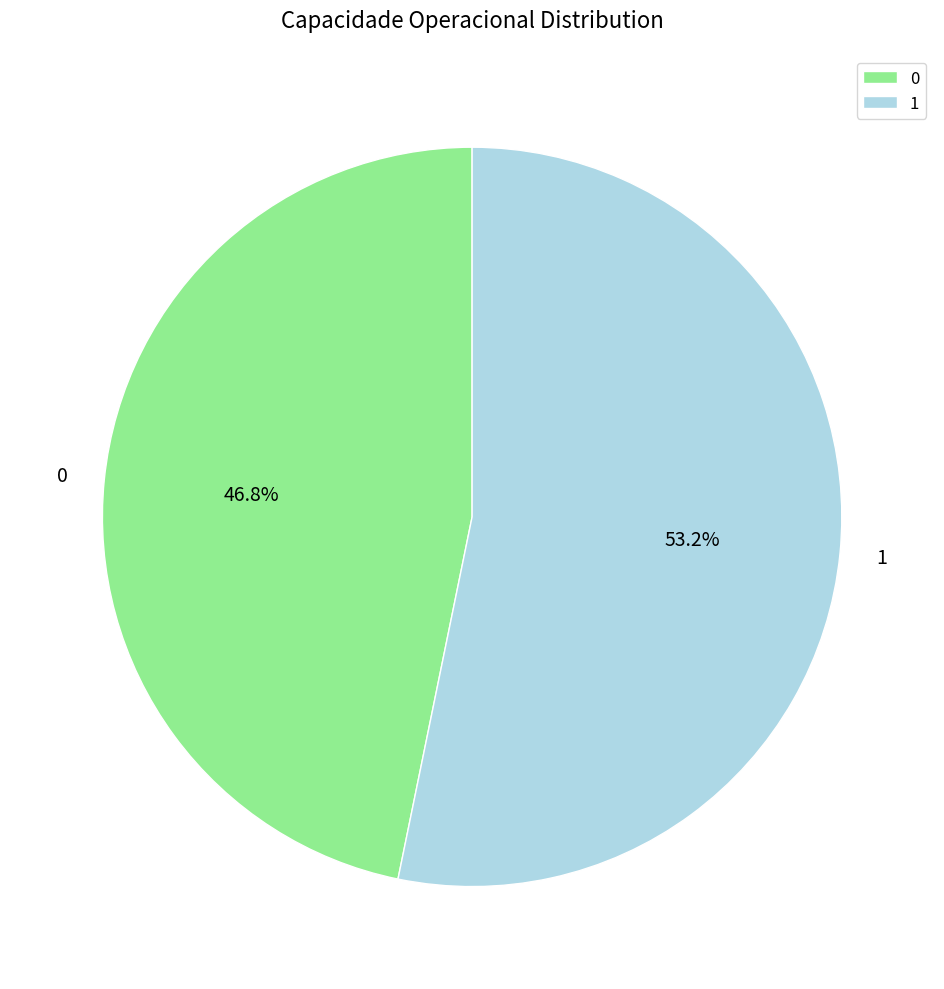

Combined, do 1 and 0 account for over 50%?

Yes